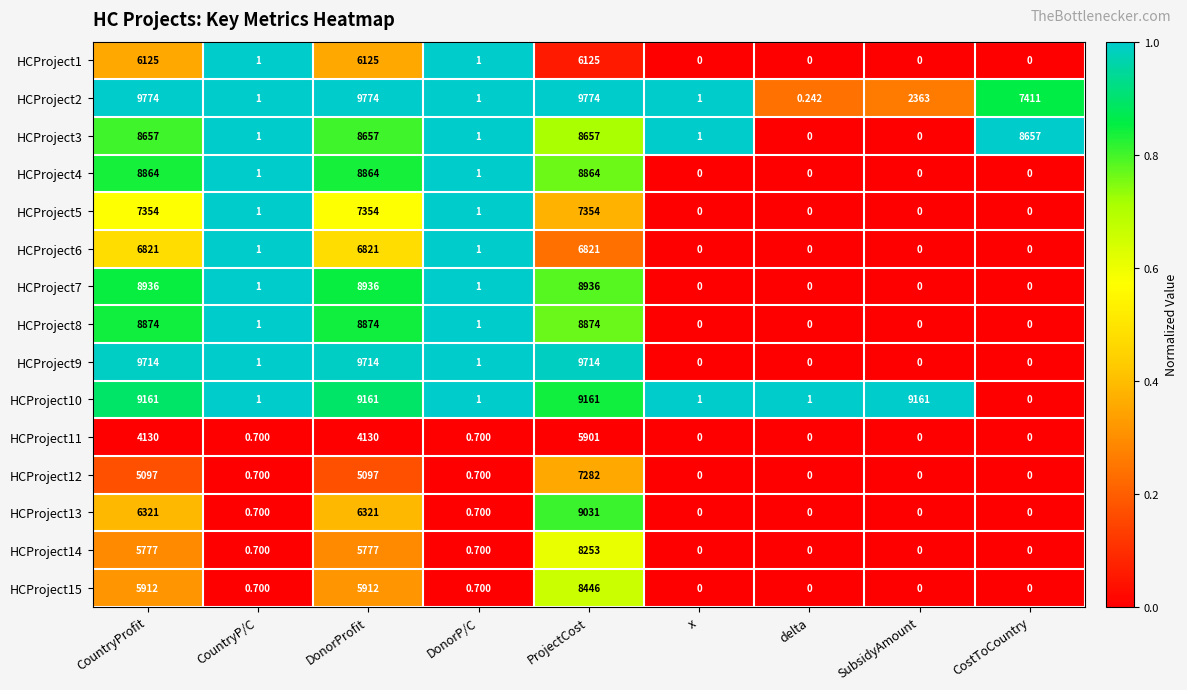

Which series changed the most between x and SubsidyAmount?

HCProject10